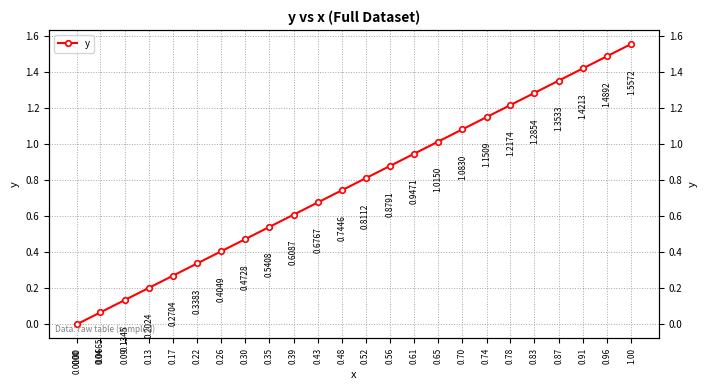

Rank the categories by value from lowest to highest.

0.00, 0.04, 0.09, 0.13, 0.17, 0.22, 0.26, 0.30, 0.35, 0.39, 0.43, 0.48, 0.52, 0.56, 0.61, 0.65, 0.70, 0.74, 0.78, 0.83, 0.87, 0.91, 0.96, 1.00